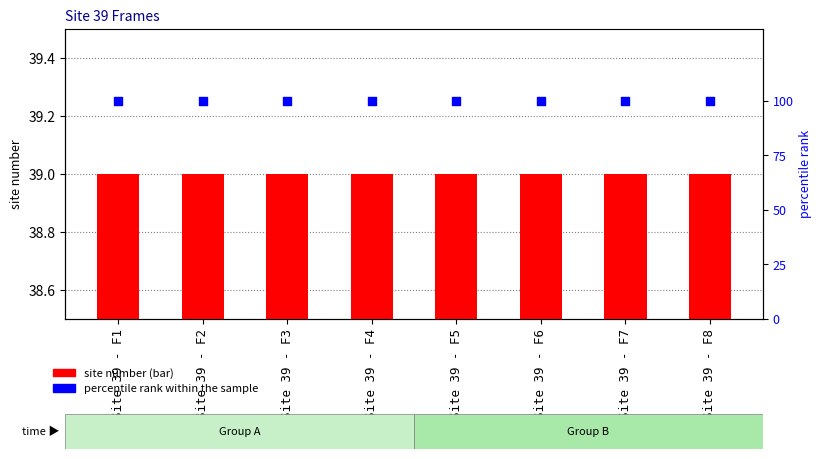

What are all the series names shown in the legend?

site number, percentile rank within the sample